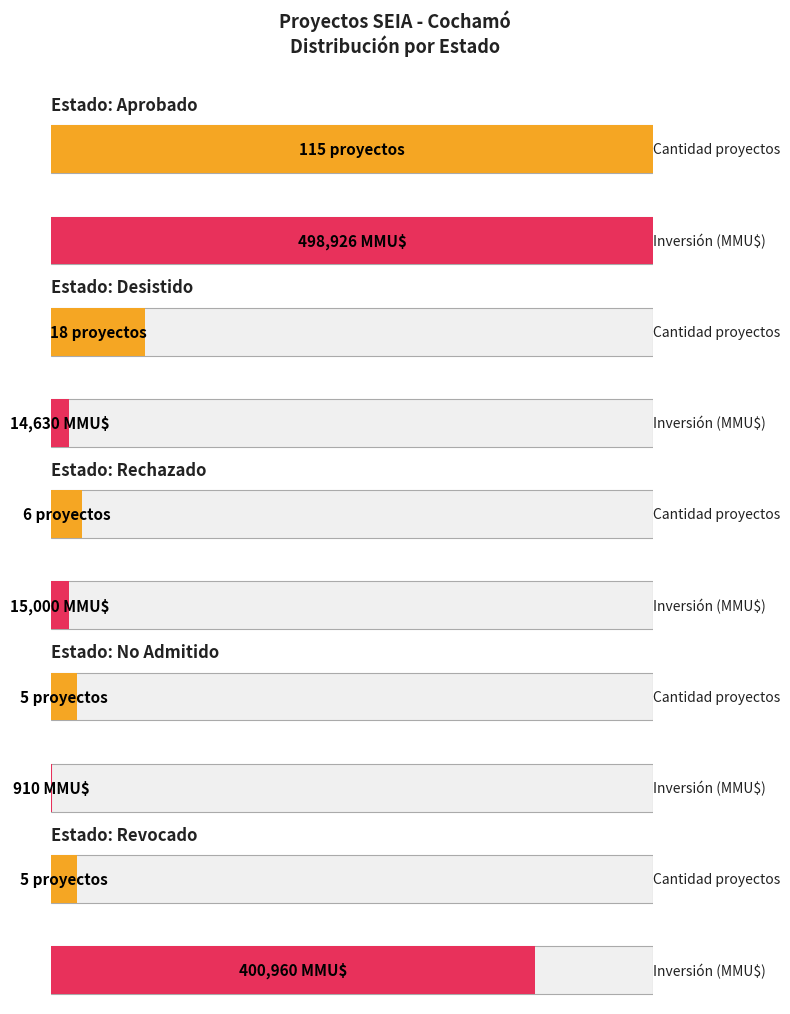

List the series in order of their overall mean, highest first.

Inversión Total (MMU$), Cantidad de Proyectos